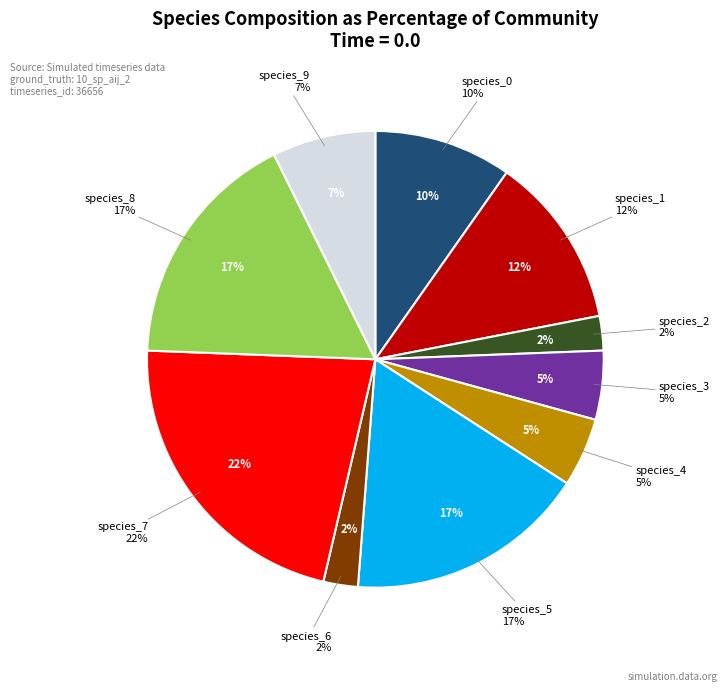

Between species_0 and species_9, which is larger?

species_0